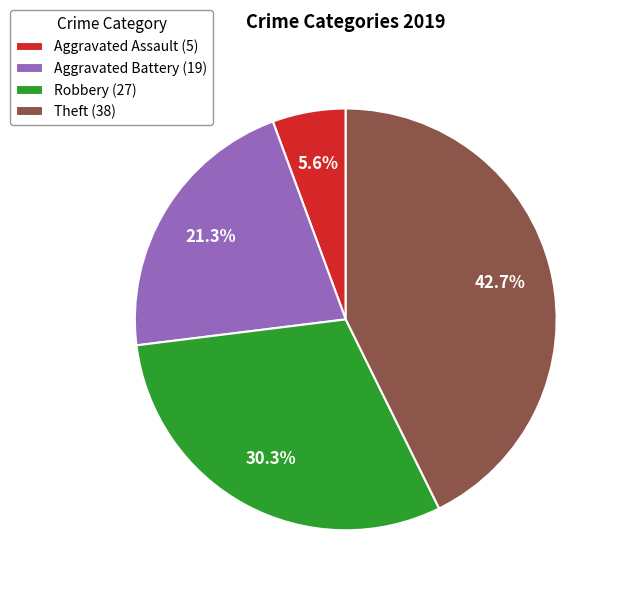

Is it true that Theft is 34% of the pie?

False